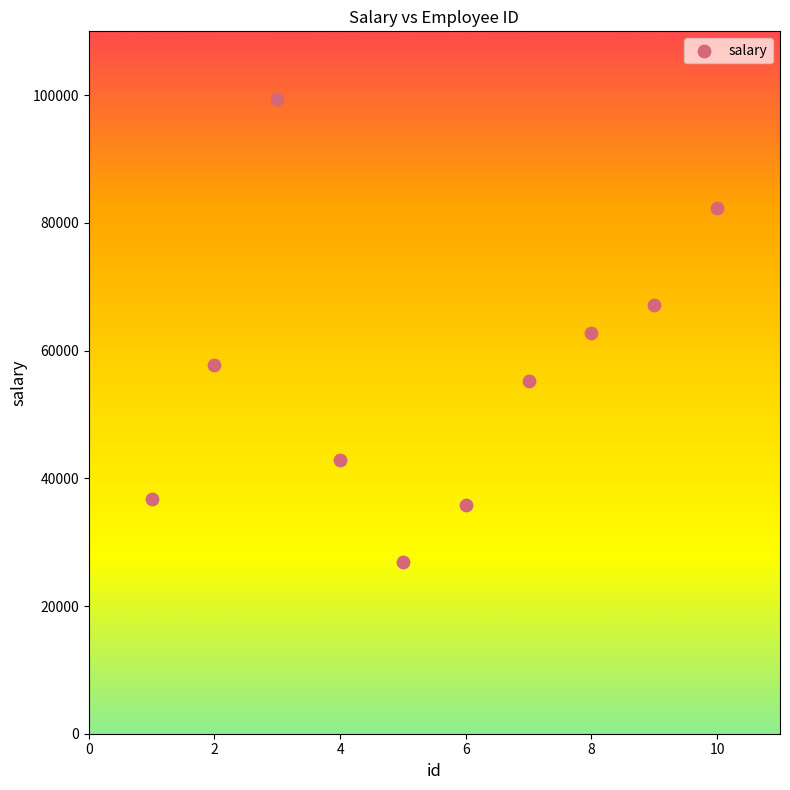

What is the range of Y values (max minus min)?

72608